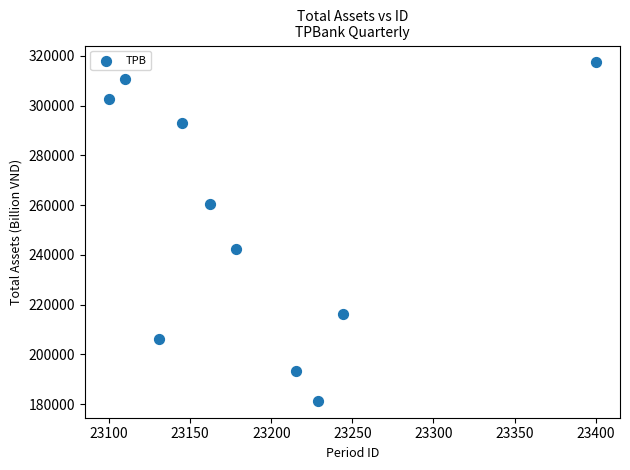

What is the range of Y values (max minus min)?

135987.9